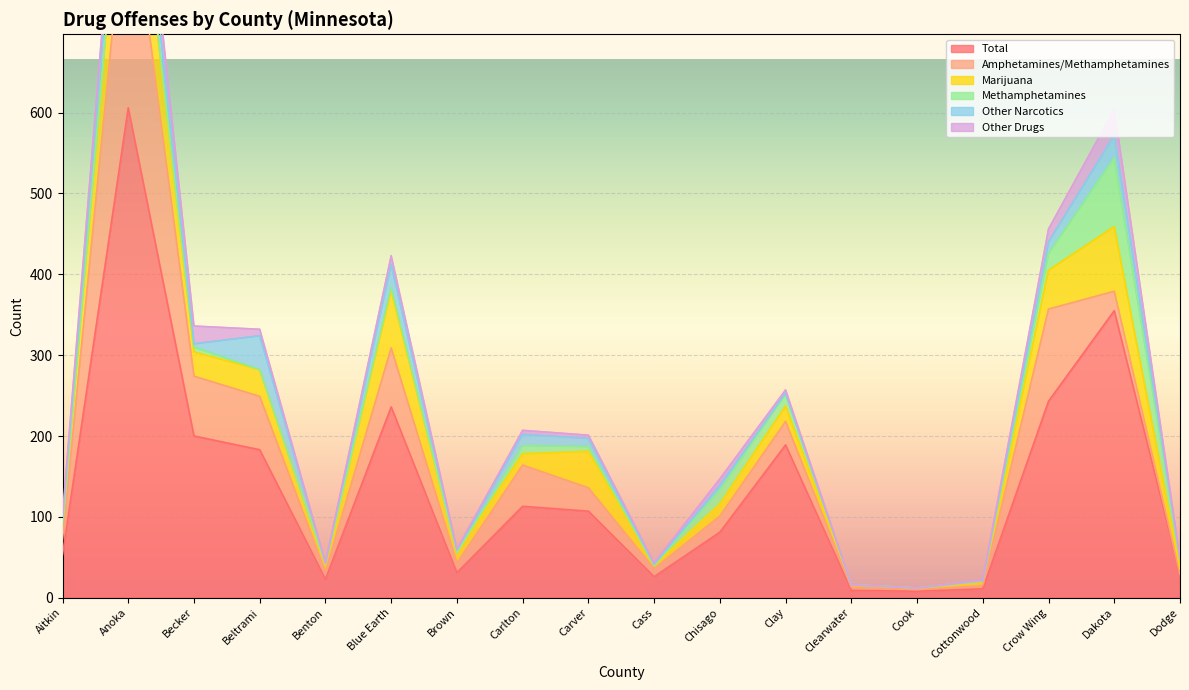

What is the label of the 9th point from the right?

Cass